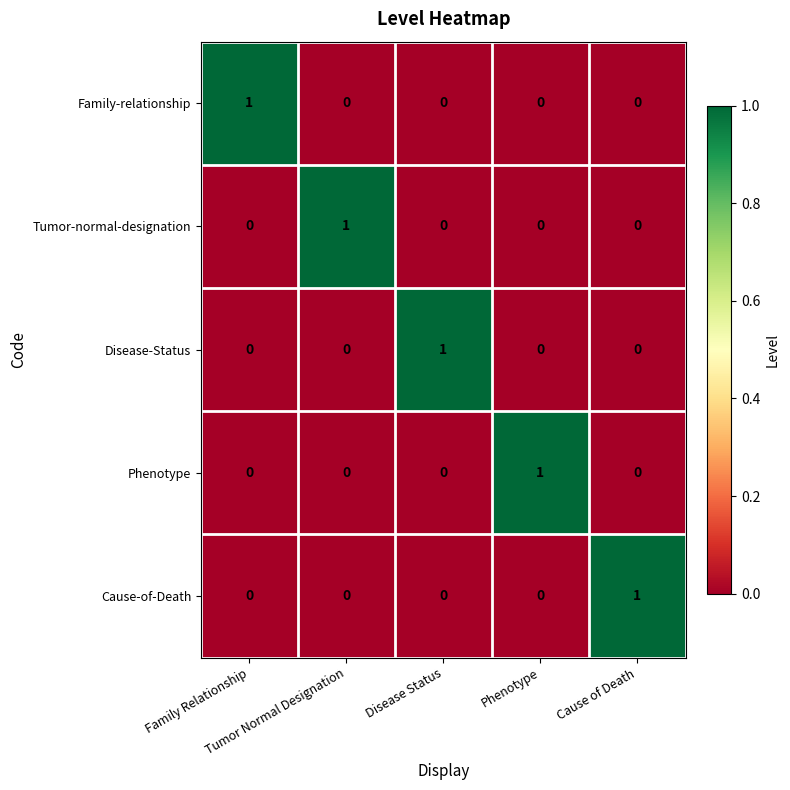

Count the Family-relationship values in the range 0 to 1.

5